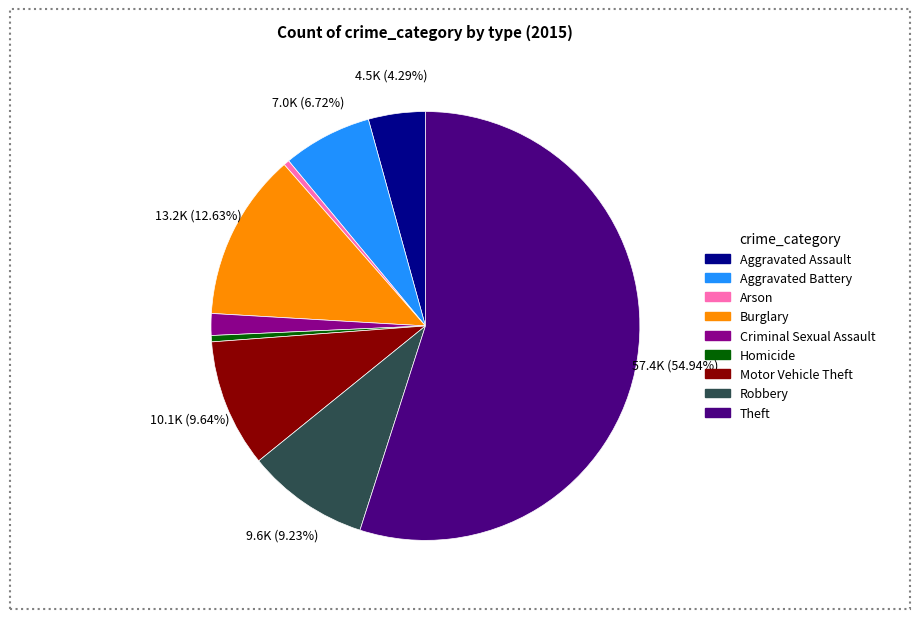

Combined, do Aggravated Battery and Robbery account for over 50%?

No